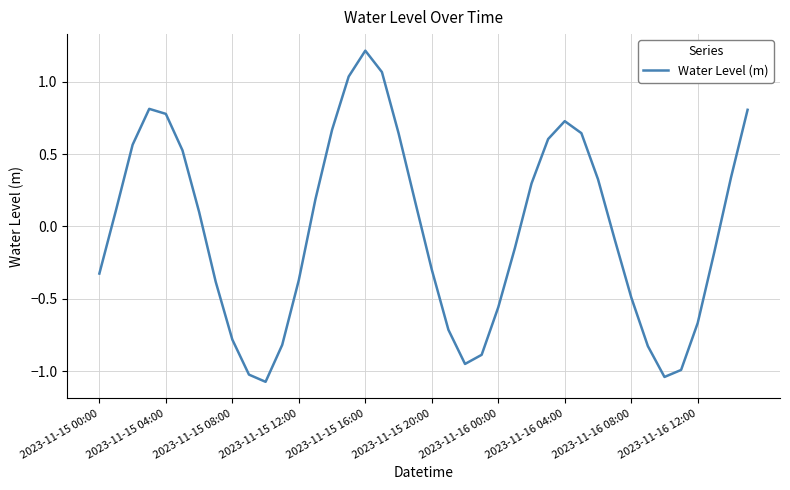

What is the difference between the maximum and minimum values?

2.3